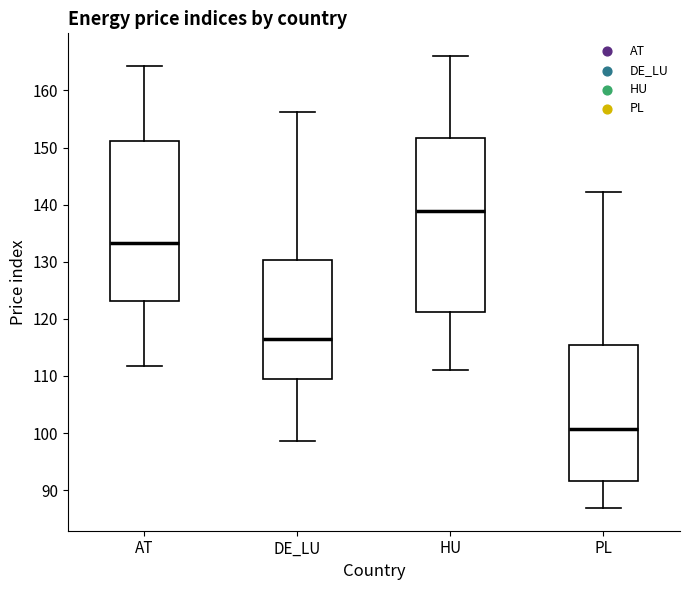

Reading left to right, read every box against the y-axis: the position of its median line, the range the box covers, and the ends of its whiskers. The values are not printed on the chart, so give them approximately, as read against the axis.

AT: median 133, box 123 to 151, whiskers 112 to 164
DE_LU: median 116, box 110 to 130, whiskers 99 to 156
HU: median 139, box 121 to 152, whiskers 111 to 166
PL: median 101, box 92 to 115, whiskers 87 to 142